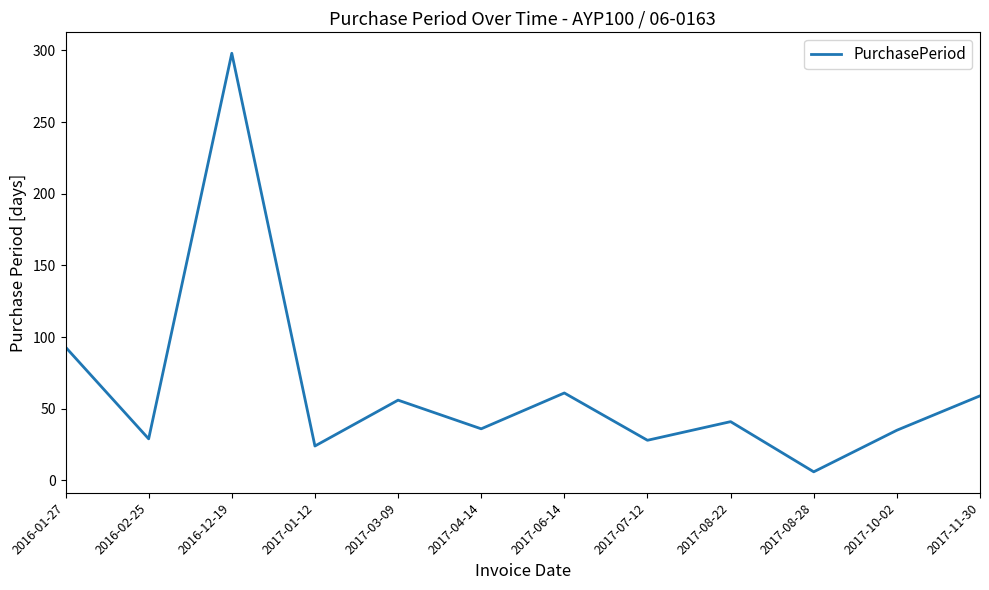

What position from the left is 2017-11-30?

12